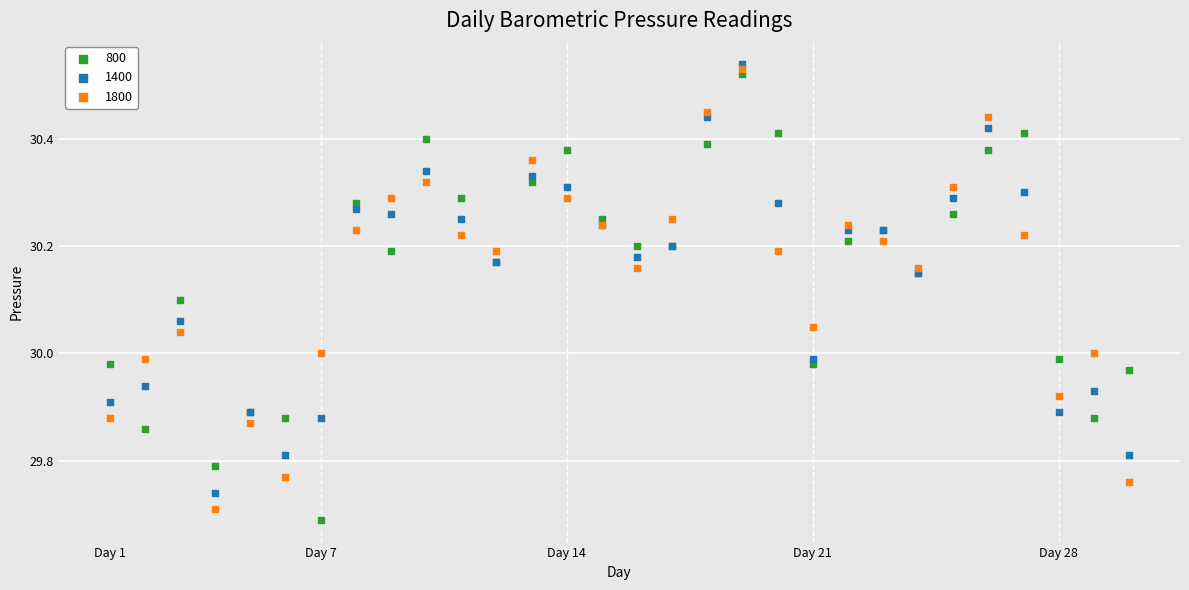

What is the X range (max minus min) for the scatter plot?

29.0